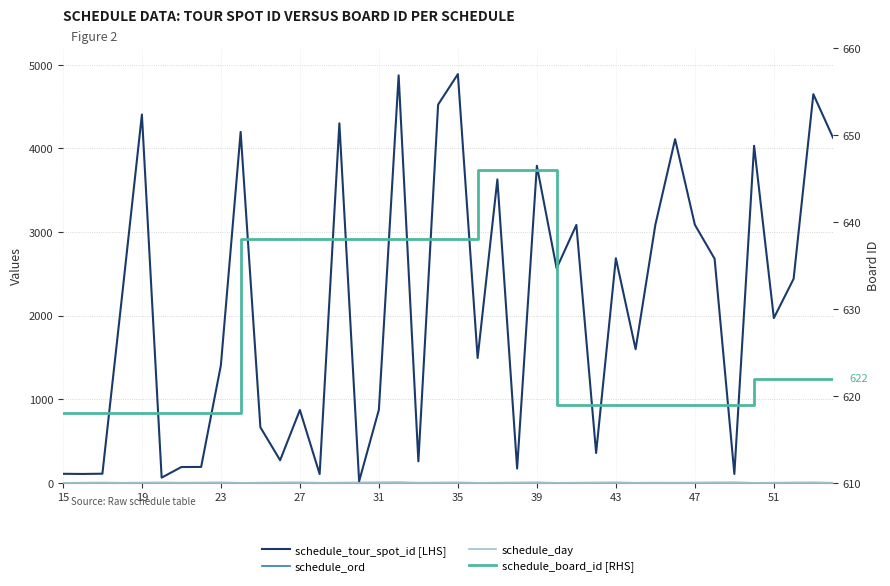

How many series are shown in this chart?

4